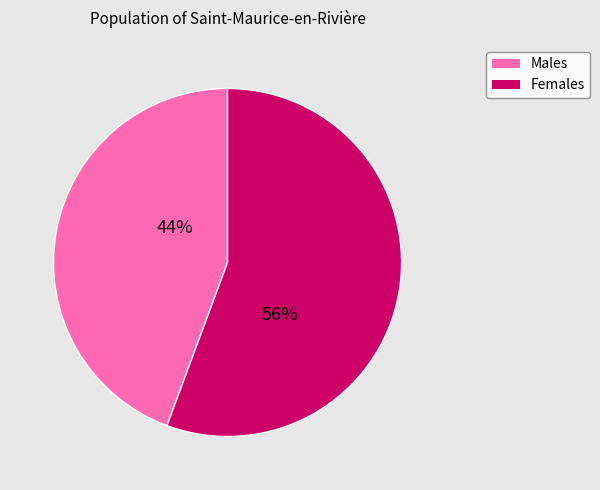

Combined, do Females and Males account for over 50%?

Yes